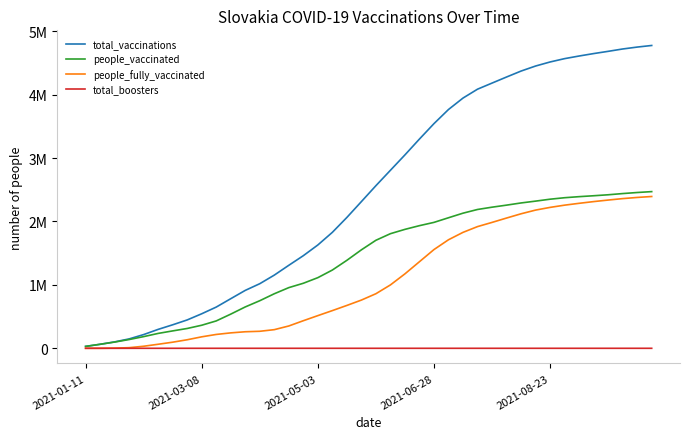

Reading left to right, transcribe all the data shown in this chart.

total_vaccinations: 29923	63173	100920	147959	216360	298233	370487	447121	544344	649808	781913	912995	1018447	1153788	1308601	1460124	1628903	1828179	2062911	2312767	2563674	2806437	3049113	3299045	3542061	3764725	3945180	4085190	4181423	4277155	4370983	4450409	4514356	4566998	4608325	4646685	4682019	4719054	4749183	4774459
people_vaccinated: 29923	63172	98120	138189	184043	234643	274190	312489	363534	431504	538746	652144	750199	859851	956530	1025275	1113683	1233799	1386988	1552316	1702993	1807022	1875055	1933538	1985164	2058133	2130360	2188631	2224840	2257121	2291559	2320397	2350734	2374070	2390852	2405124	2420497	2439522	2456197	2470330
people_fully_vaccinated: 0	0	2797	9767	32313	63584	96289	134621	180793	218280	243138	260820	268193	293878	351965	434739	515097	594242	675767	760213	860415	999106	1173642	1365130	1556533	1711185	1827812	1918669	1984787	2053596	2120705	2179081	2221579	2256814	2285917	2312951	2337270	2359978	2378381	2393299
total_boosters: 0	1	1	1	1	1	1	1	1	1	1	1	1	1	1	1	1	1	1	1	2	2	2	2	2	2	2	2	2	2	2	2	2	3	4	4	9	9	15	30